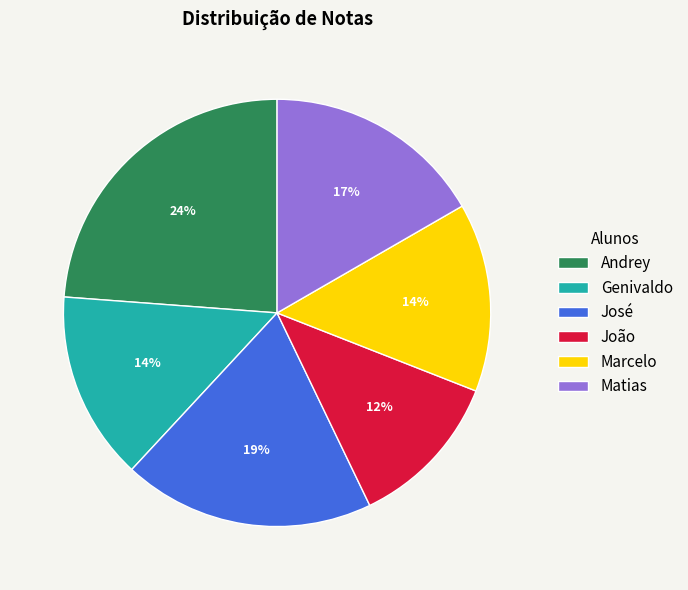

To the nearest percent, what is the difference between the João and Matias slice percentages?

5%